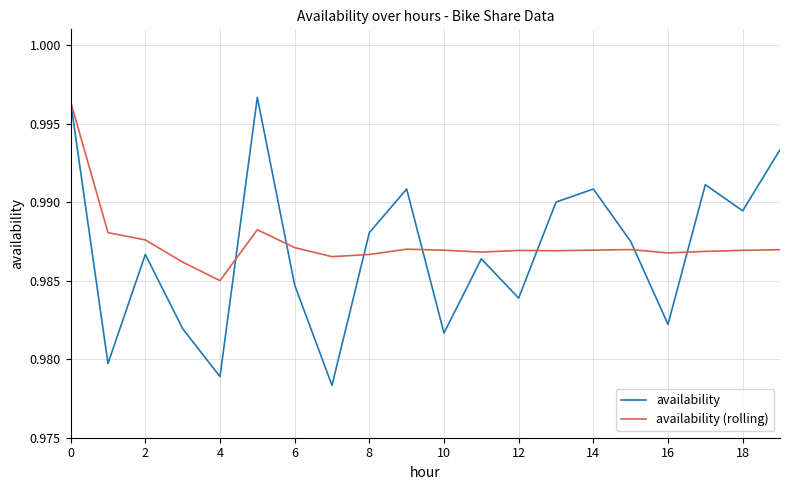

Is the value of availability (rolling) at 2 greater than the value of availability at 6?

Yes